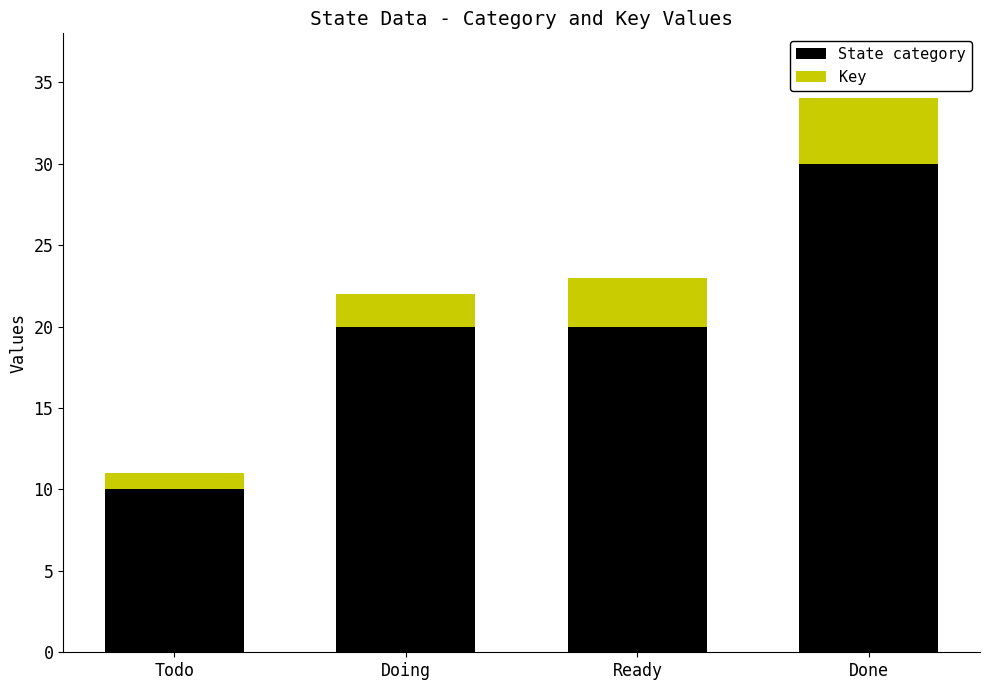

Reading left to right, list the values for the State category series.

10	20	20	30